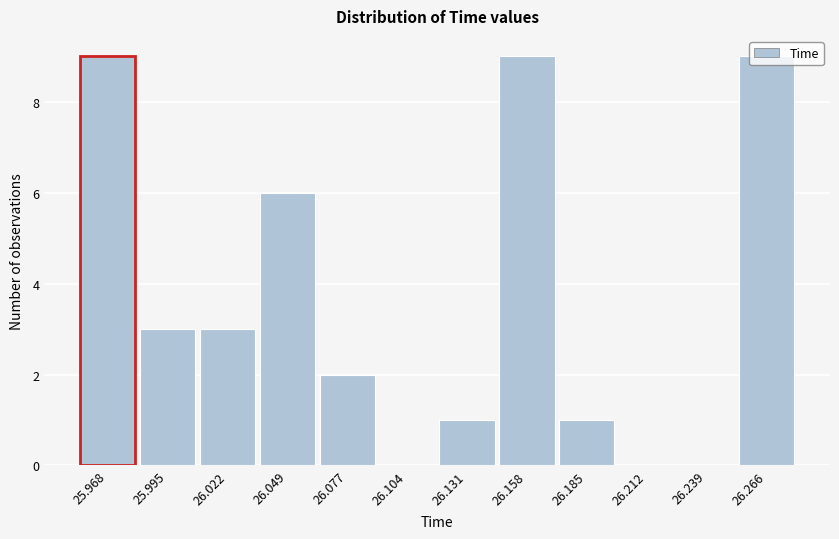

What is the ratio of the value at 26.049 to the value at 25.995?

2.0